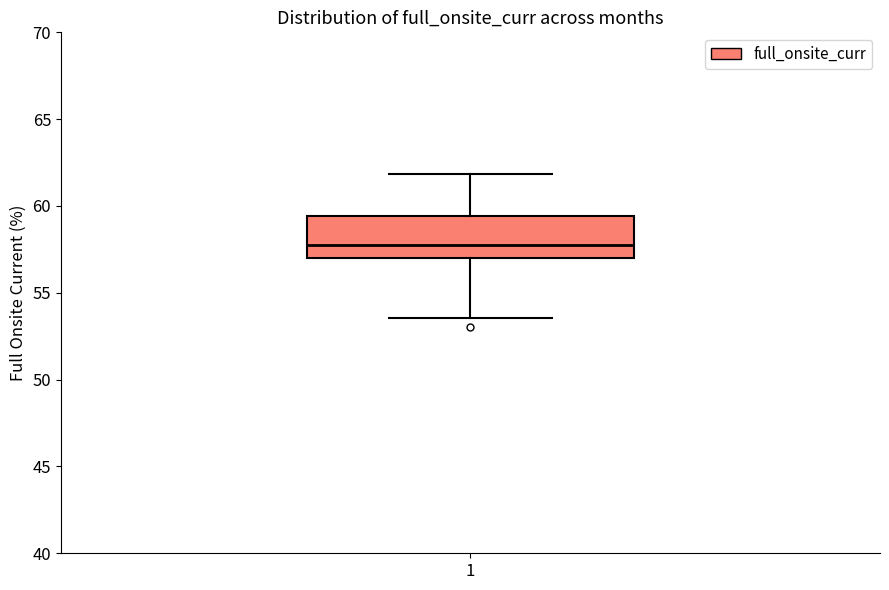

Where does the upper whisker of the box at x = 1 end on the y-axis? The values are not printed on the chart, so give them approximately, as read against the axis.

62.0